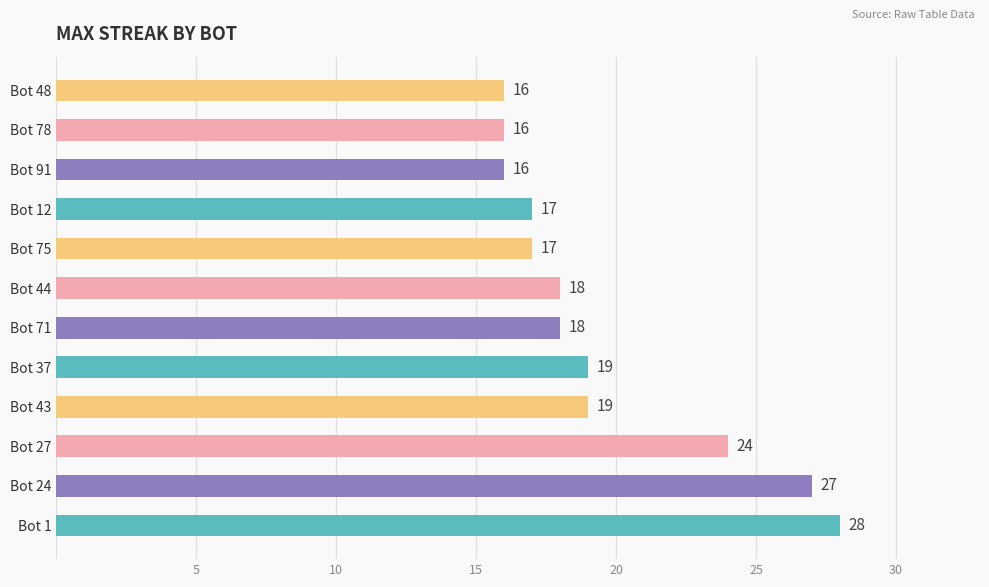

At which label is the value closest to 22?

Bot 27